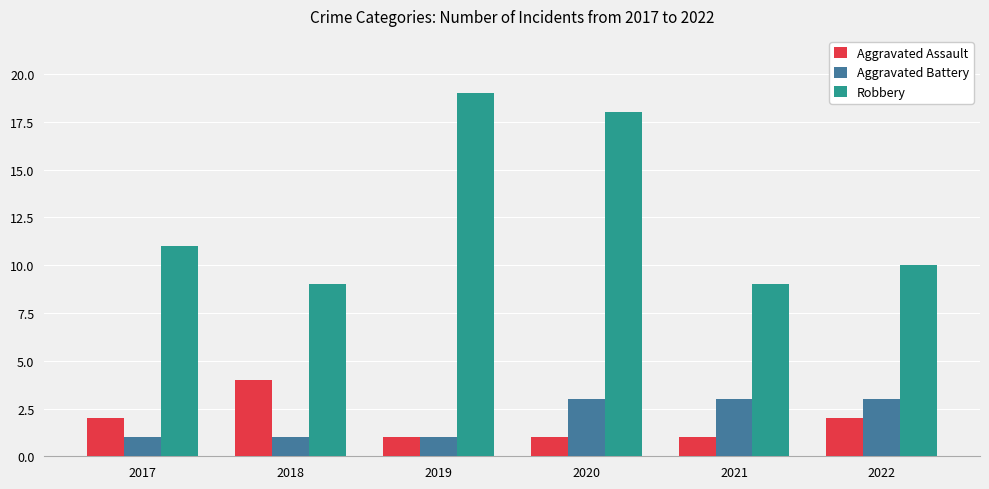

Which series has the widest spread of values?

Robbery